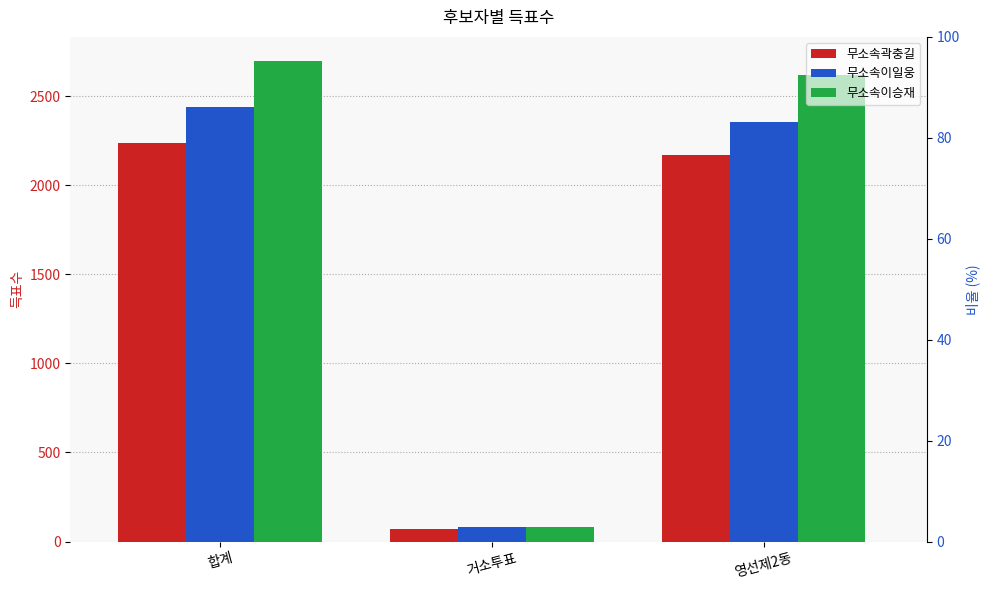

Rank the series at 거소투표 from lowest to highest value.

무소속곽충길, 무소속이승재, 무소속이일웅